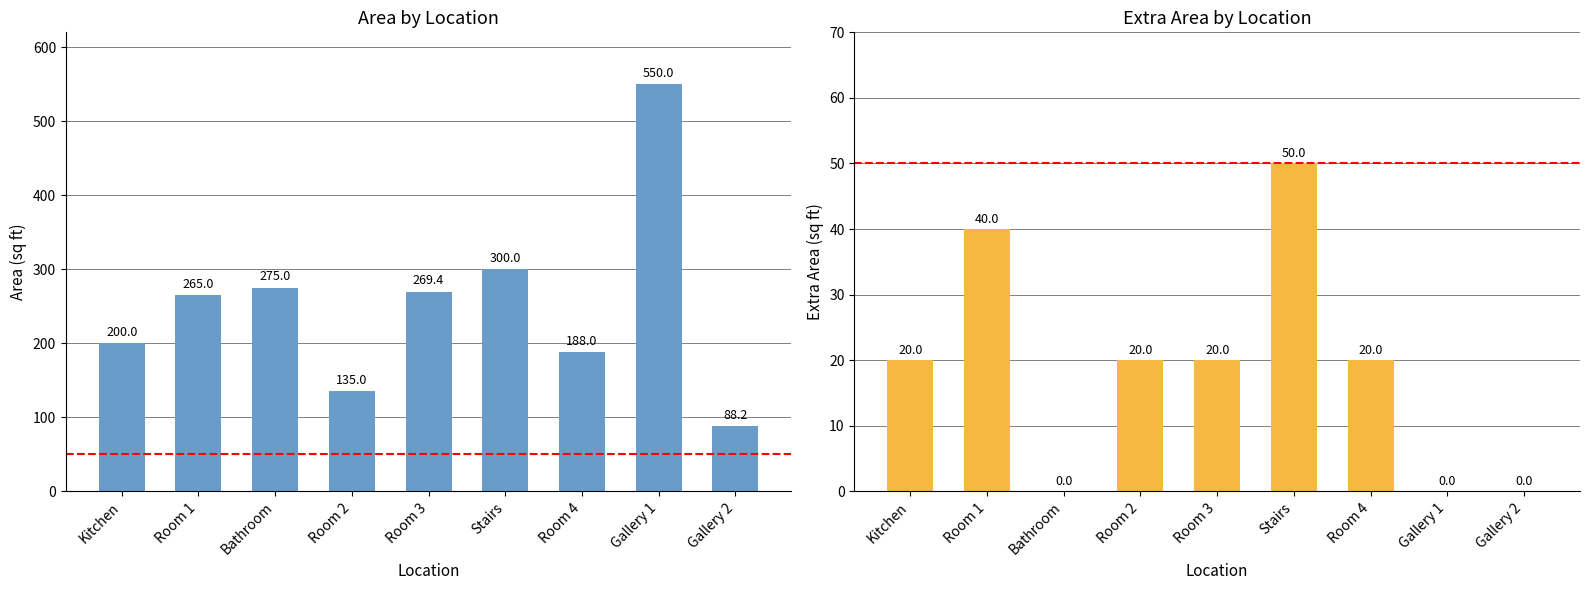

What is the label of the 6th bar from the right?

Room 2